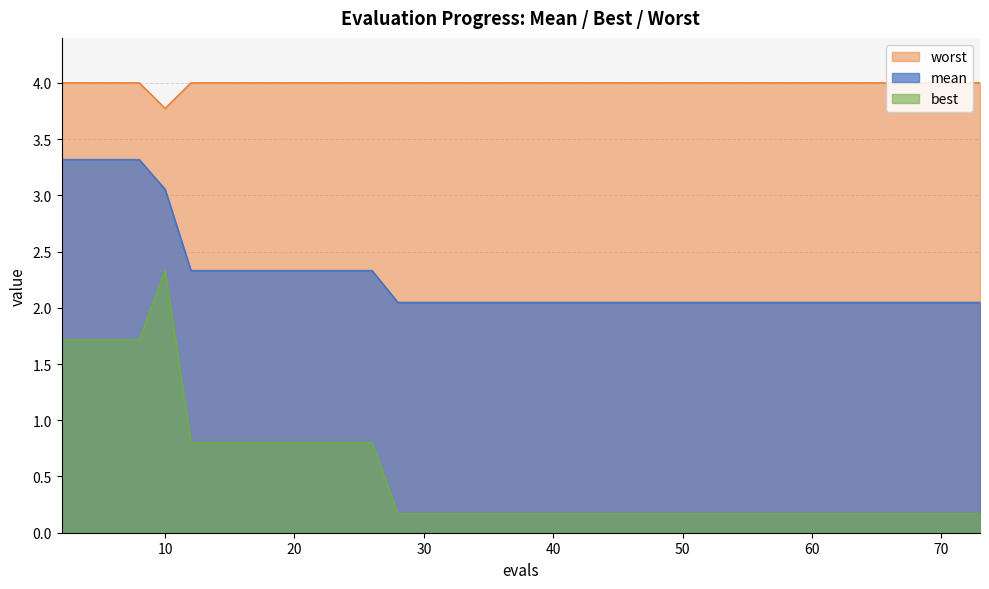

At how many categories does at least one series exceed 2?

40